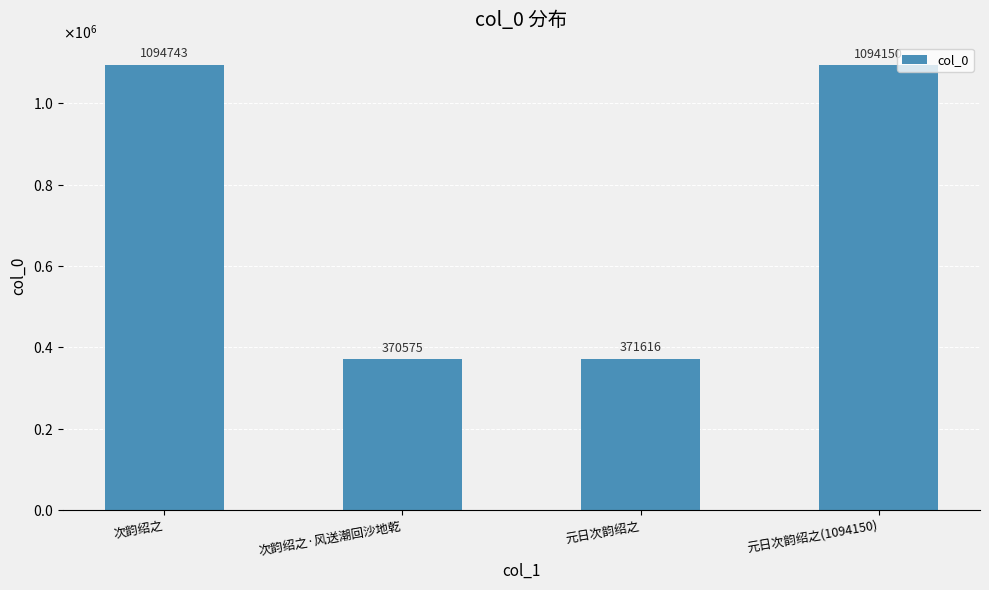

Reading left to right, extract all data points from this chart.

次韵绍之=1094743	次韵绍之·风送潮回沙地乾=370575	元日次韵绍之=371616	元日次韵绍之(1094150)=1094150